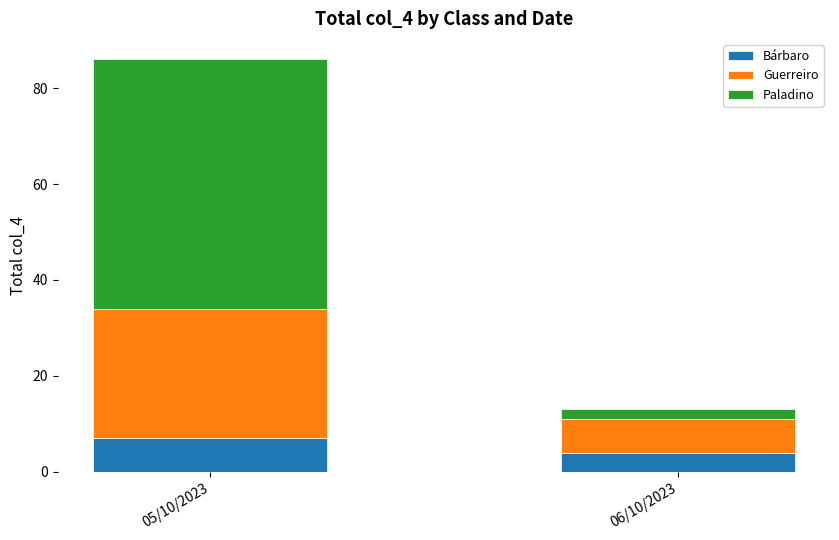

True or false: Bárbaro has a value of 1 at 06/10/2023.

False